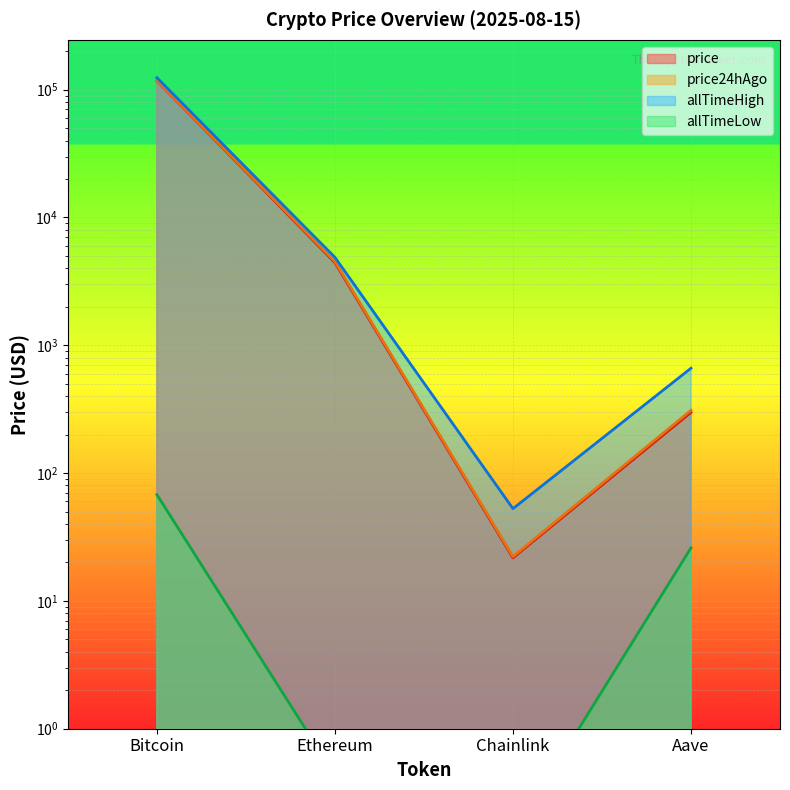

What is the highest value of the allTimeLow series?

67.8